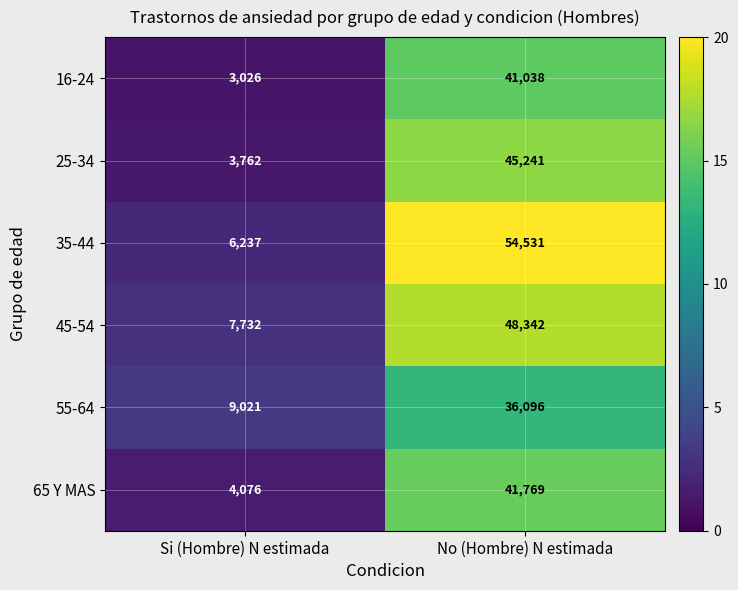

The 65 Y MAS series shows 10239 at No (Hombre) N estimada. True or false?

False